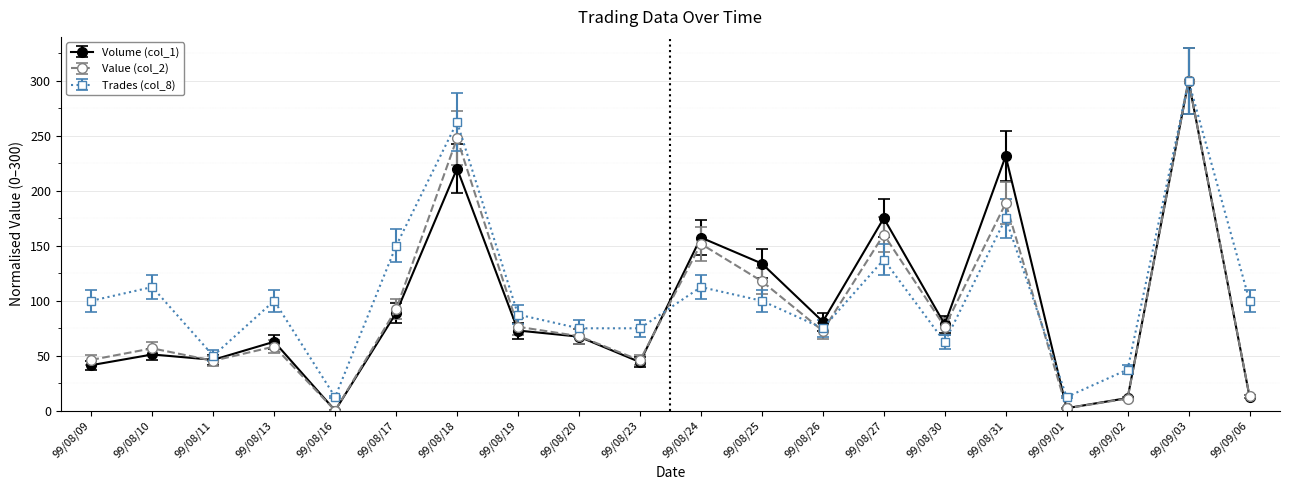

In Value (col_2), how many points are higher than both neighbors (excluding endpoints)?

7